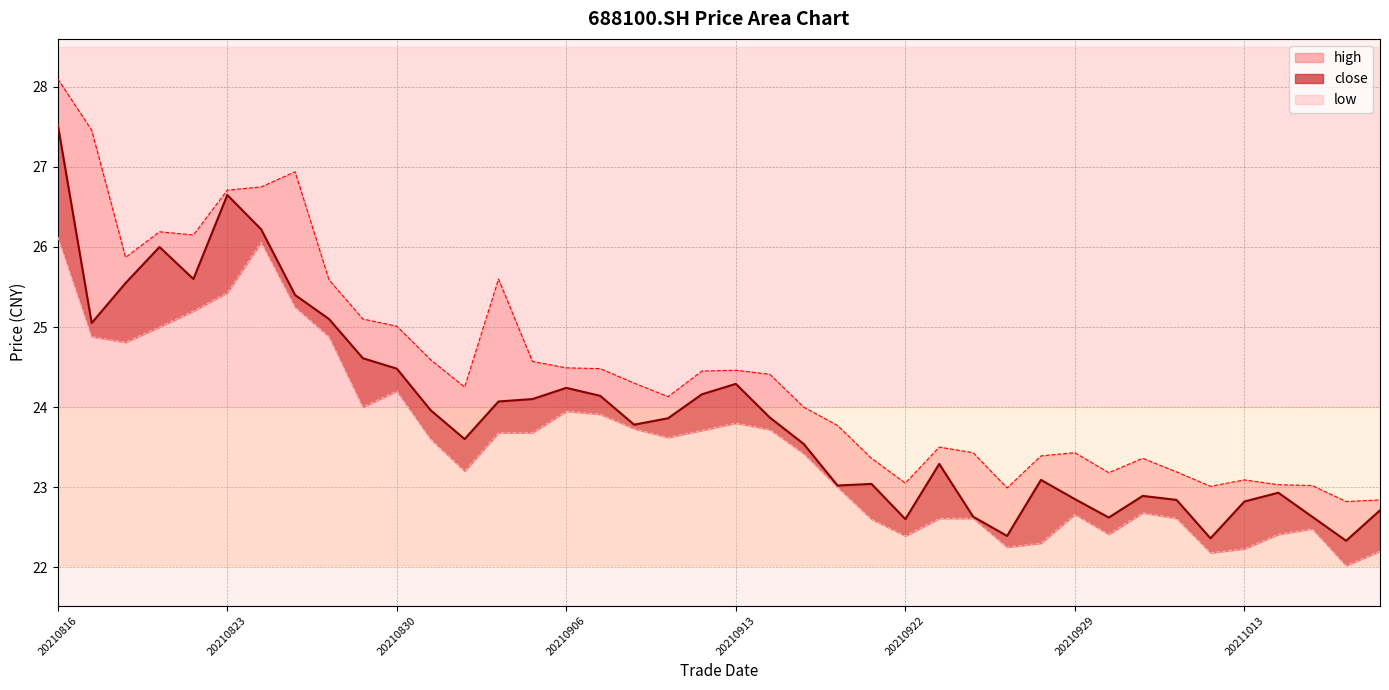

What is the approximate value of high at 20210831?

24.6